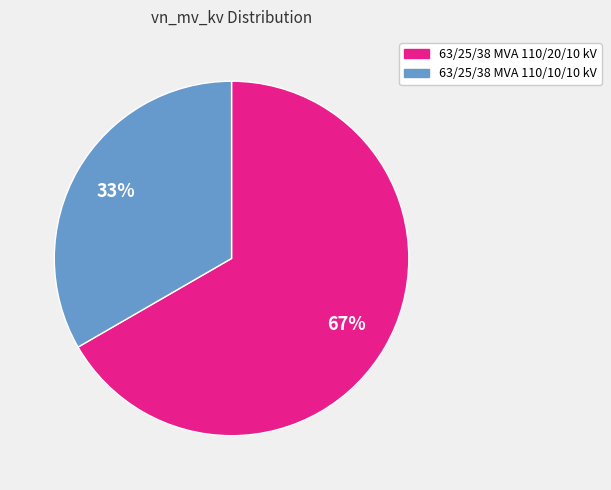

How many slices are in this pie chart?

2